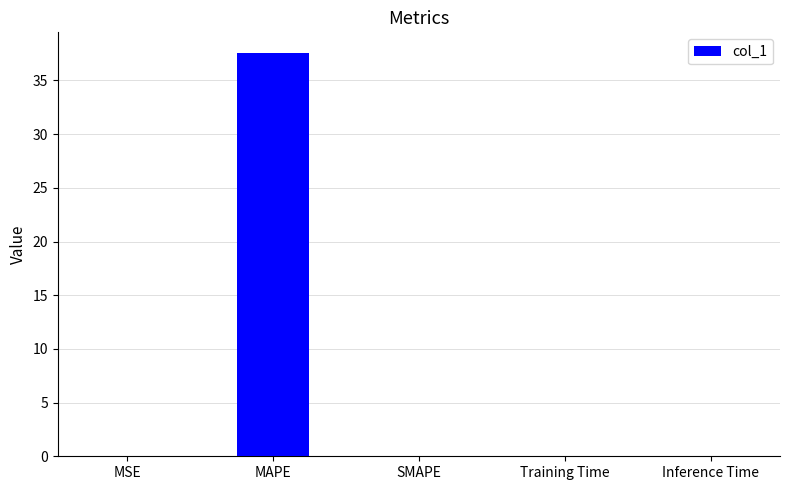

Which label corresponds to the largest value in the chart?

MAPE